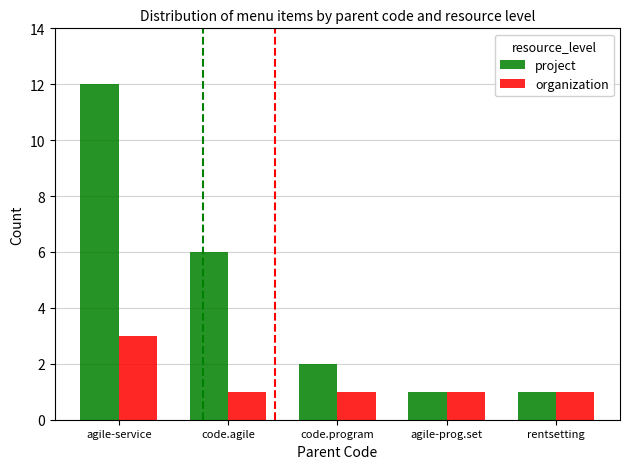

Reading left to right, list all the values displayed in this chart.

project: agile-service=12	code.agile=6	code.program=2	agile-prog.set=1	rentsetting=1
organization: agile-service=3	code.agile=1	code.program=1	agile-prog.set=1	rentsetting=1